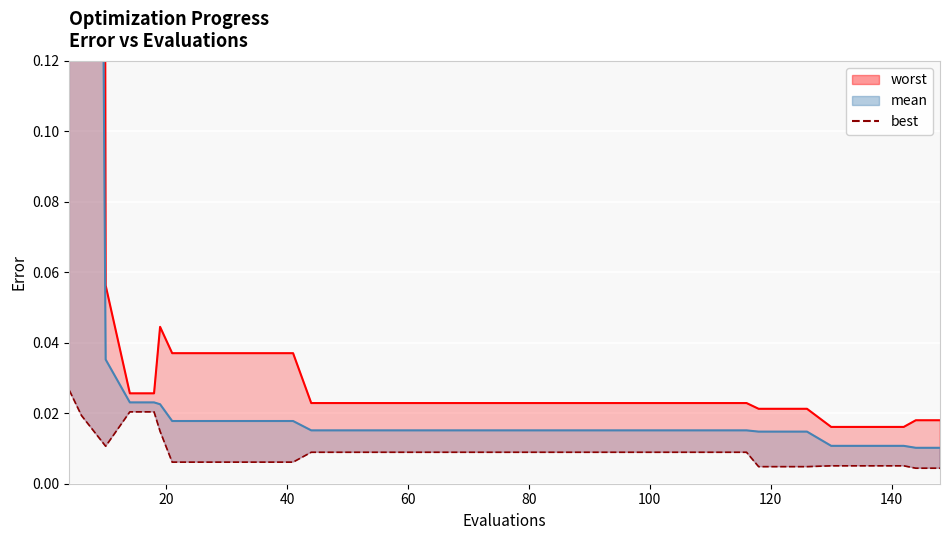

The value at 28 is 0.0. True or false?

False